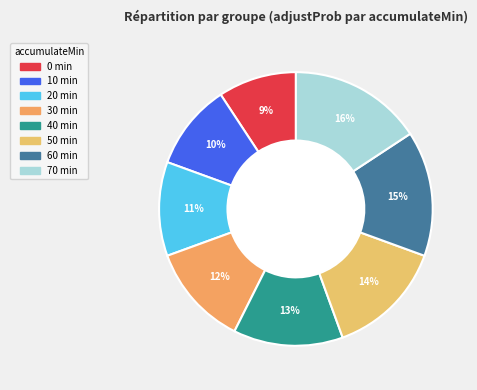

Which has a higher value, 20 or 0?

20